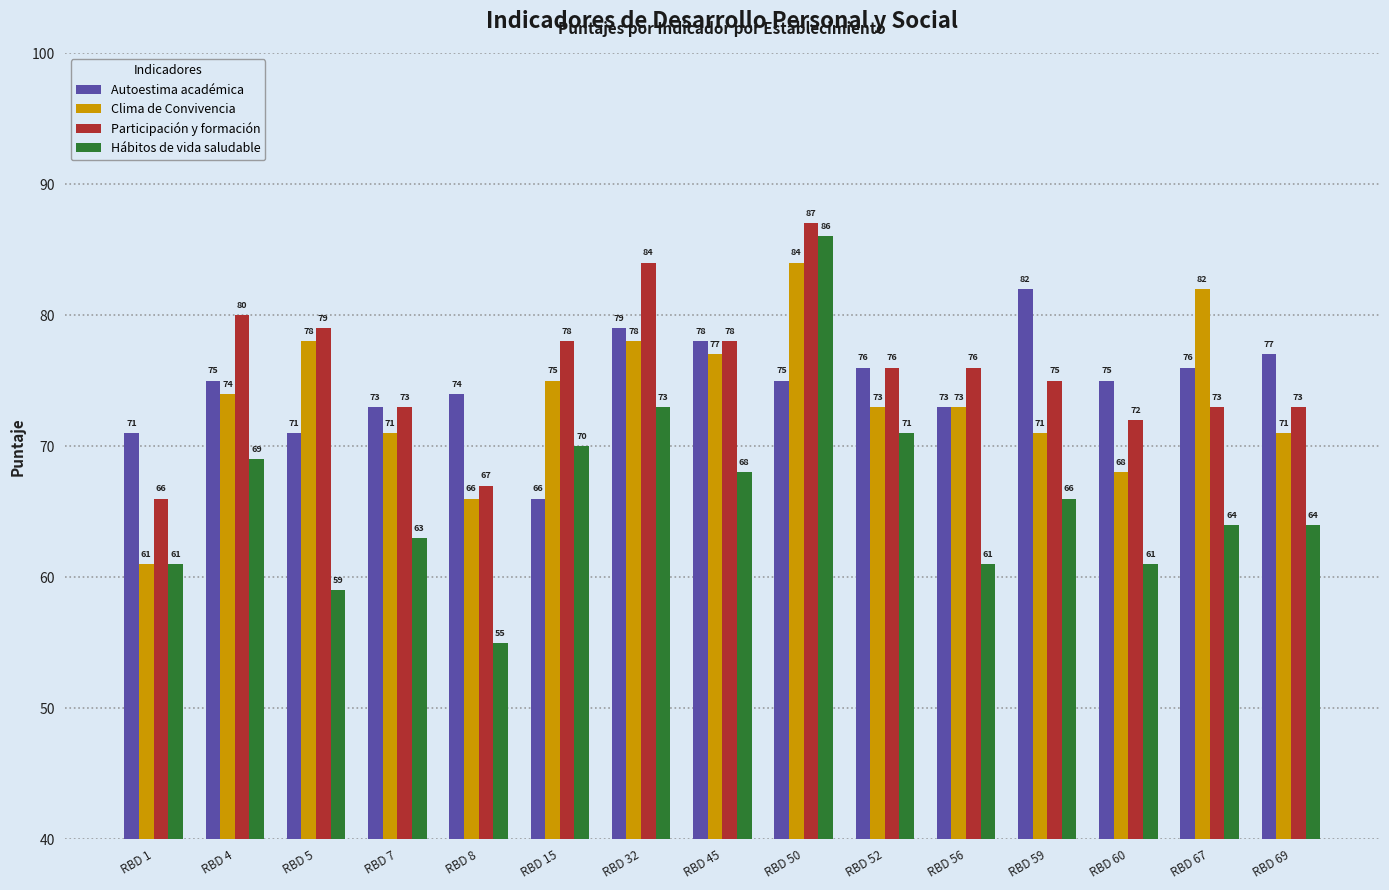

What is the difference between the Participación y formación values at RBD 56 and RBD 60?

4